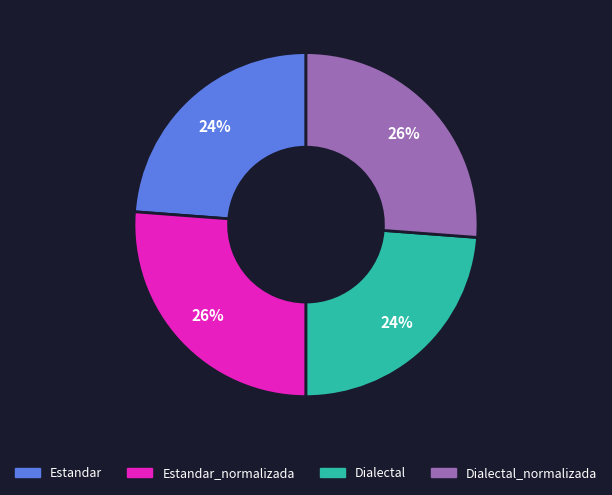

How many segments does this pie chart have?

4